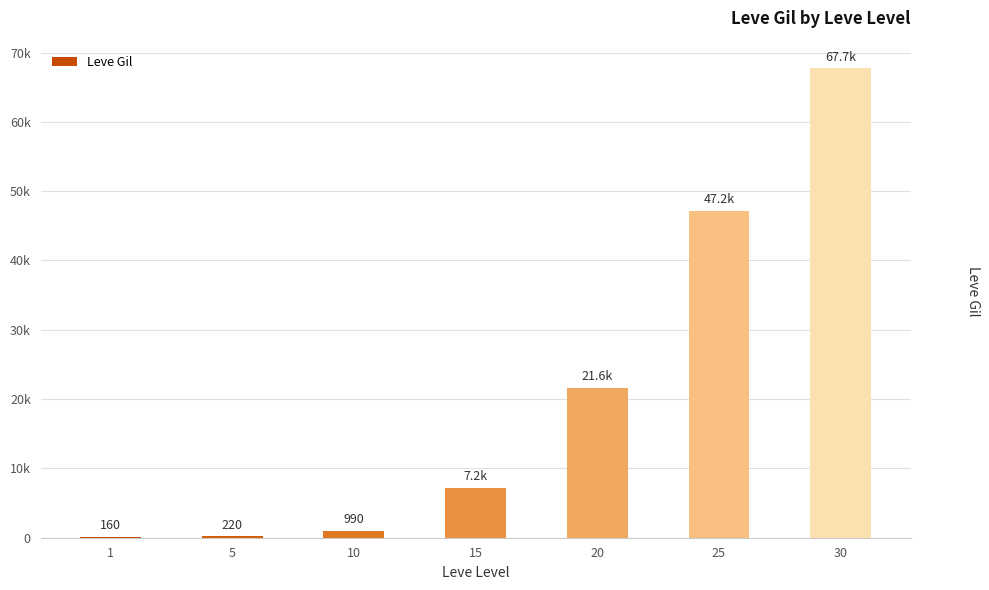

Are the bars horizontal?

No